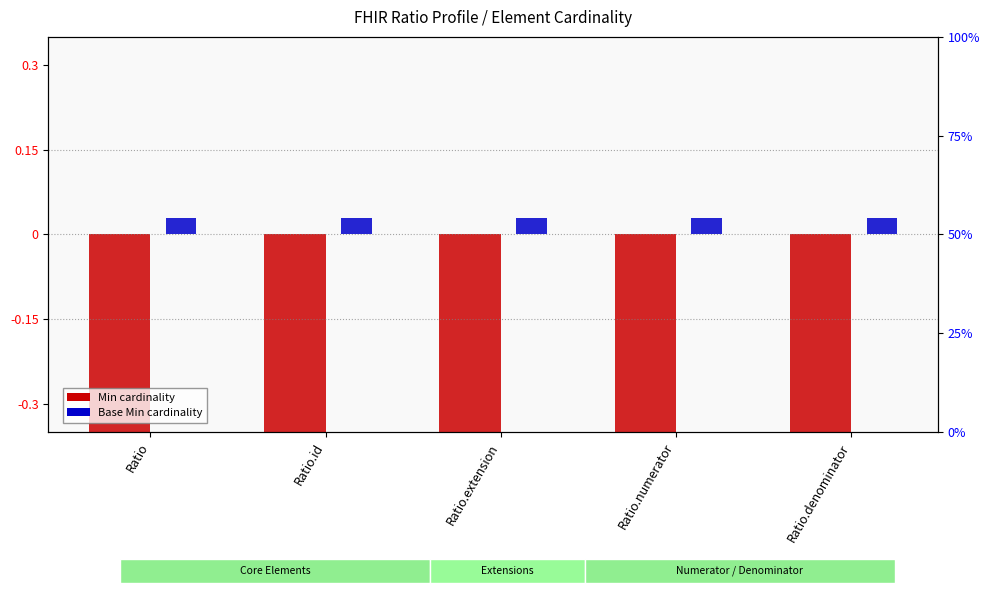

What is the sum of the Min values at Ratio.denominator and Ratio.extension?

-1.5